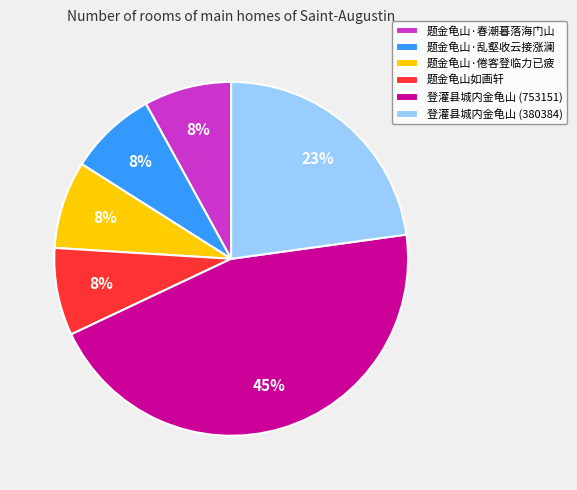

True or false: 登灌县城内金龟山 (753151) accounts for 45% of the total.

True